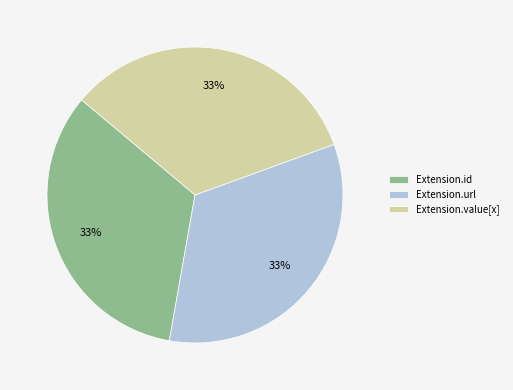

To the nearest percent, what portion does Extension.url represent?

33%